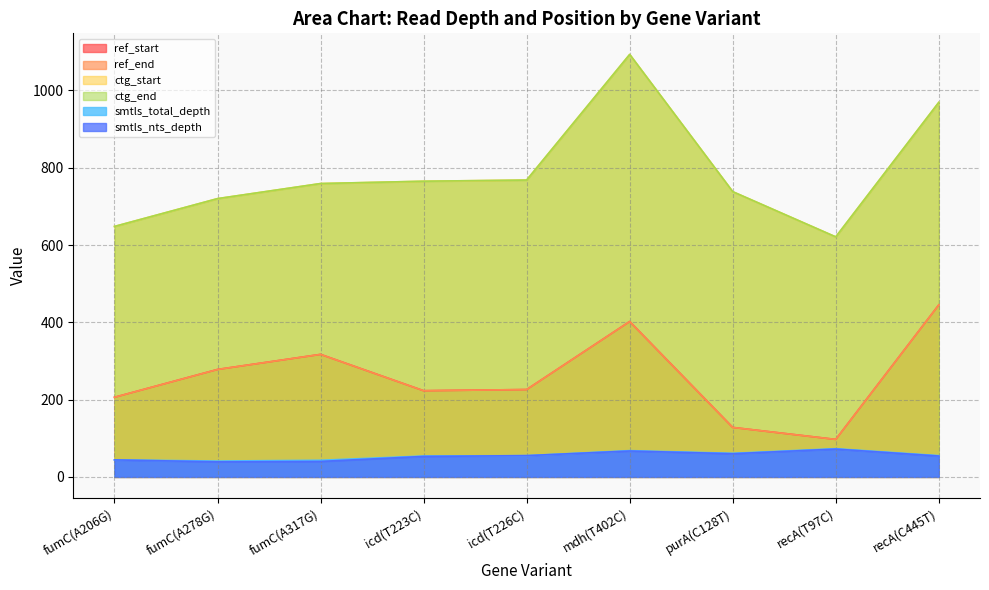

In ref_end, how many points are higher than both neighbors (excluding endpoints)?

2